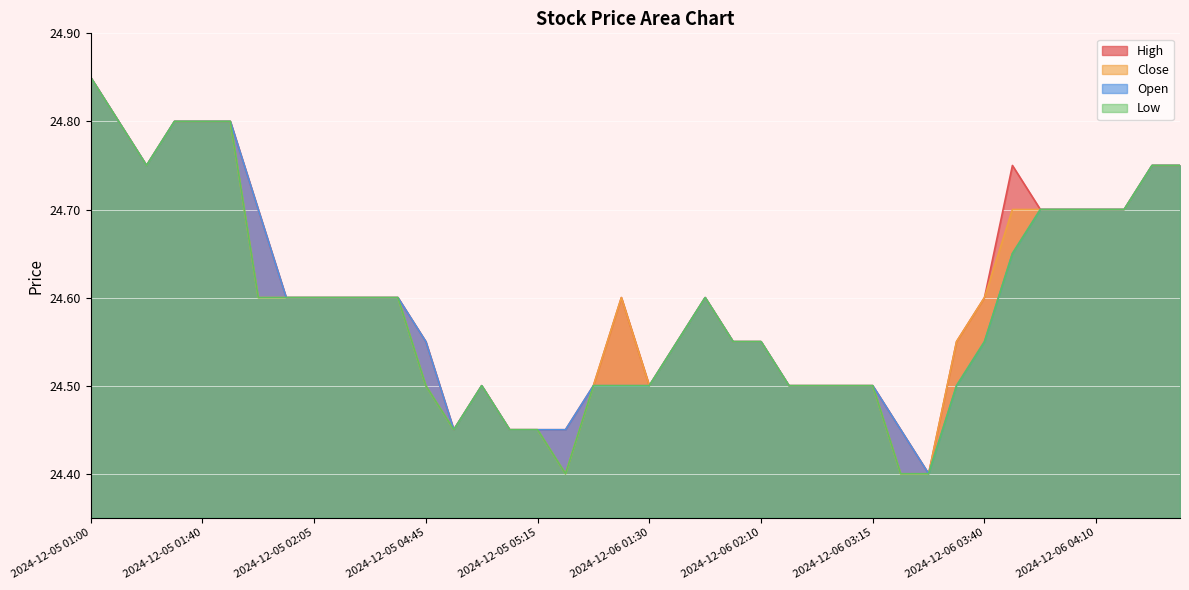

At how many categories does at least one series exceed 24?

40